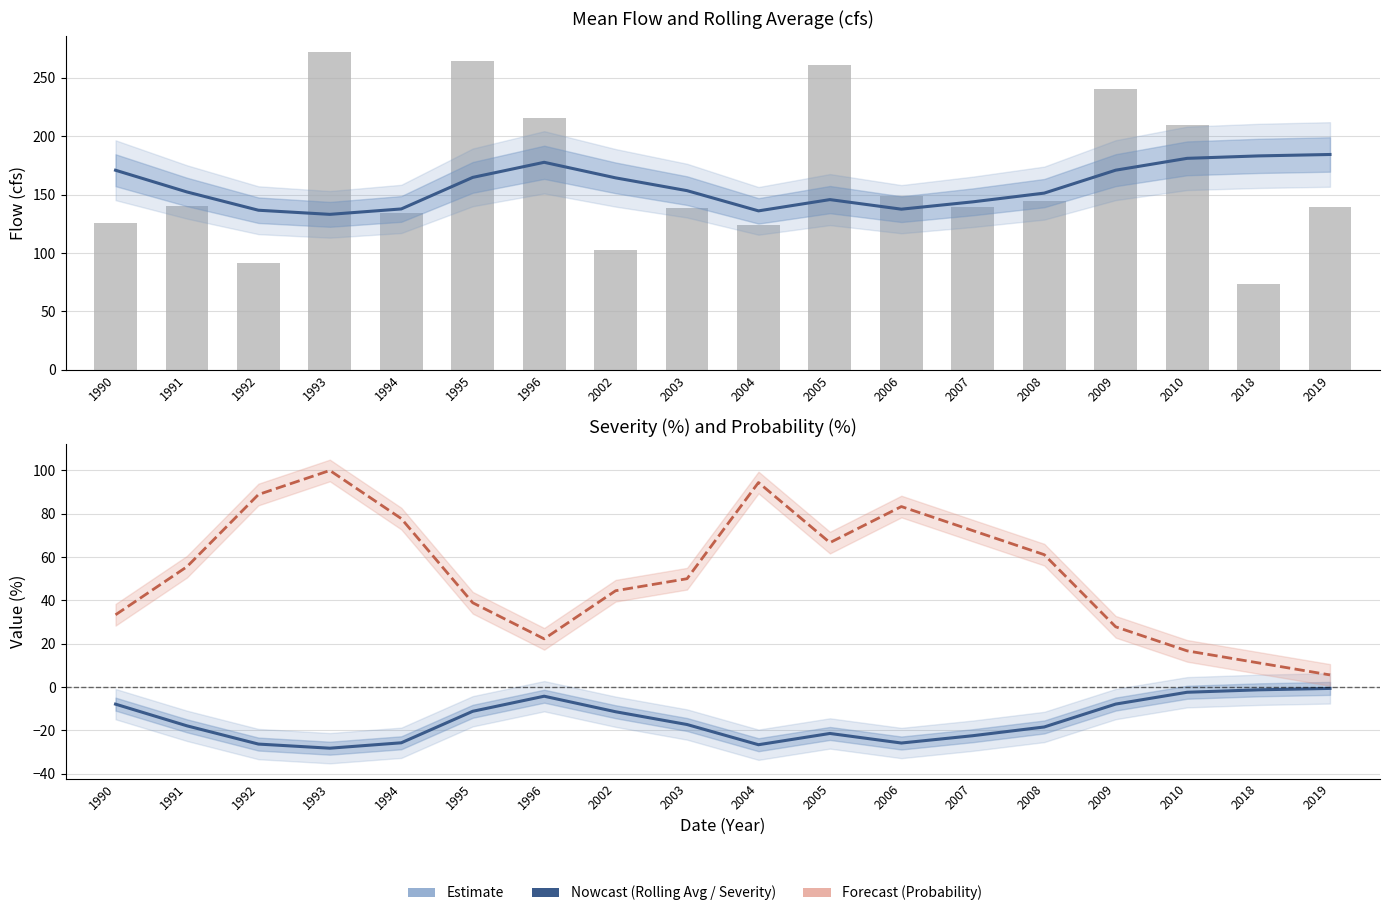

True or false: Probability(%) has a value of 100.0 at 1993.

True